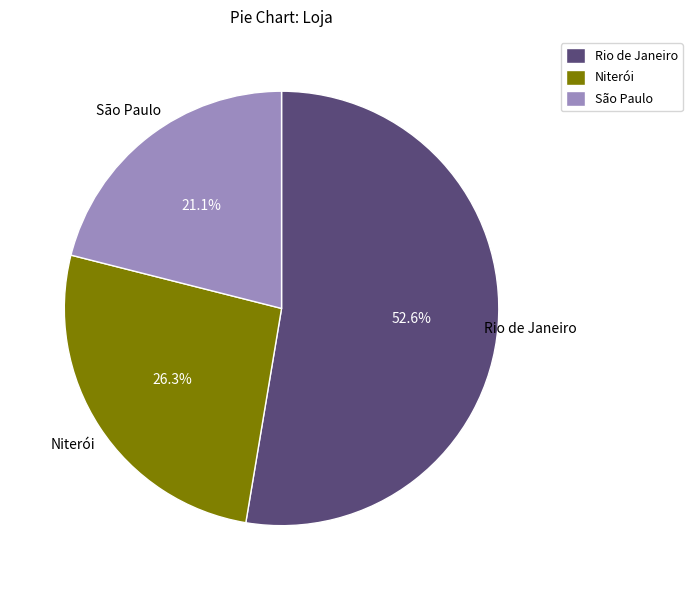

True or false: Niterói accounts for 26% of the total.

True